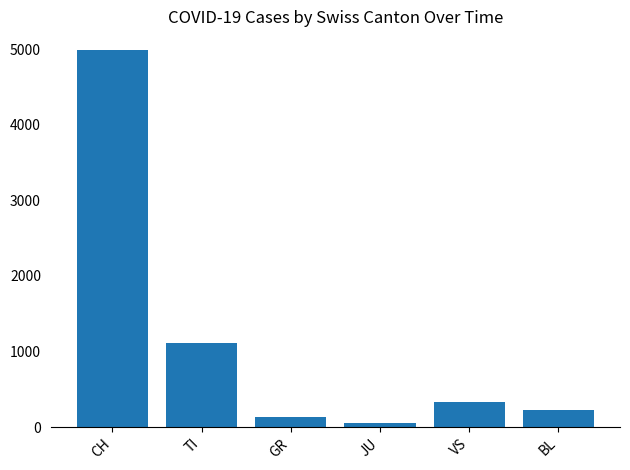

What is the label of the 4th bar from the right?

GR